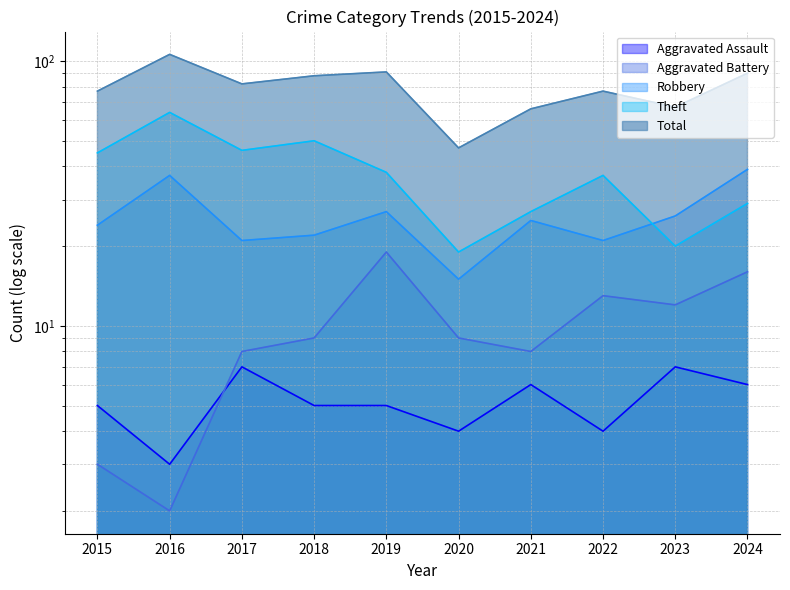

What is the total value across all series at 2016?

212